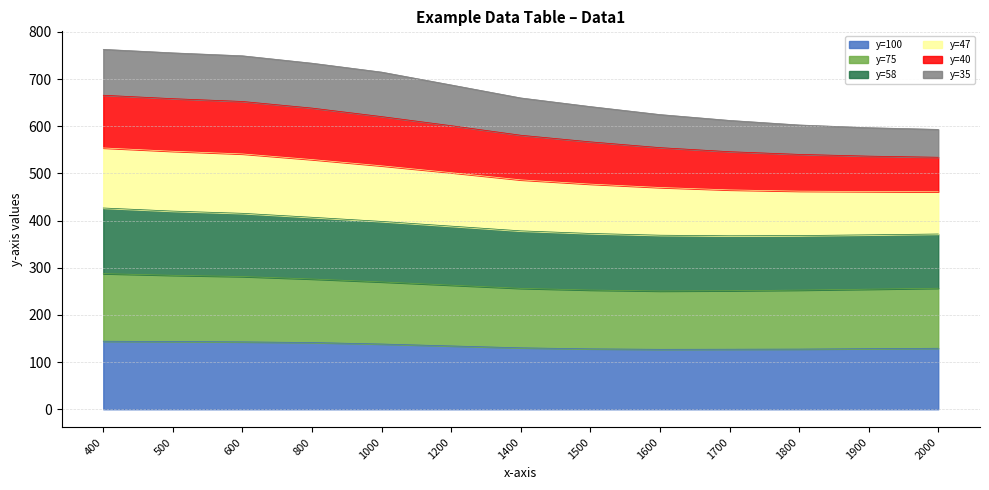

What is the total value across all series at 1000?

714.9